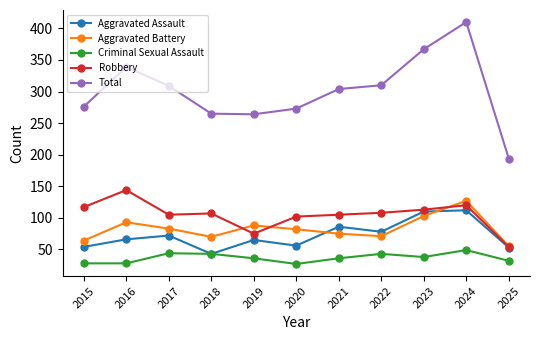

At which category does Aggravated Battery reach its first local peak?

2016